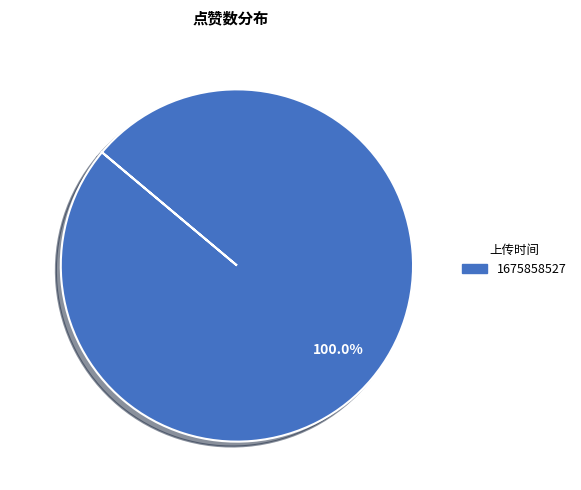

Rank the categories by value from lowest to highest.

1675858527